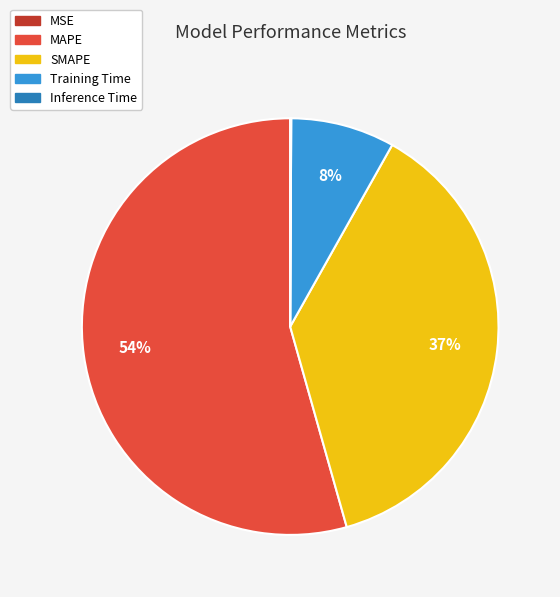

What is the largest slice in the pie chart?

MAPE